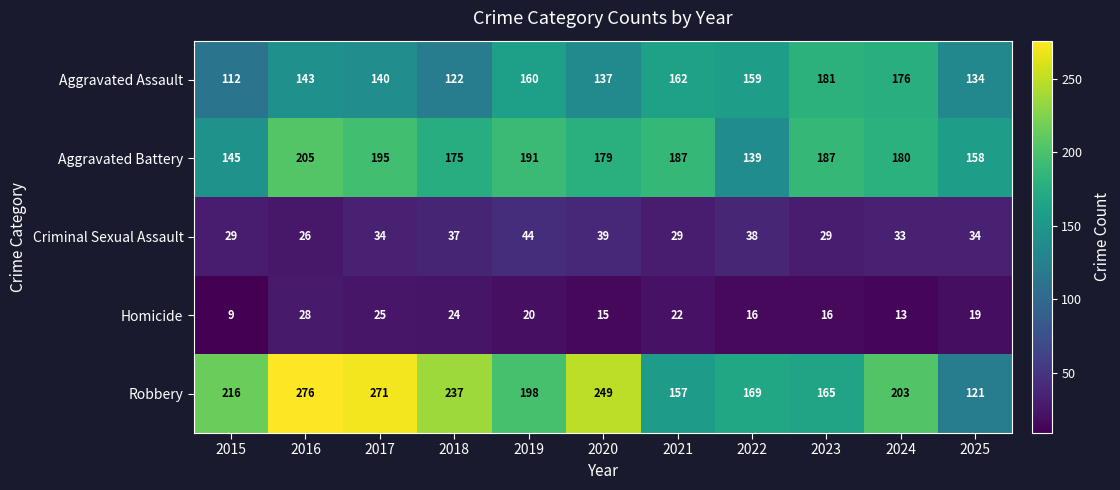

What is the average value of the Aggravated Assault series?

148